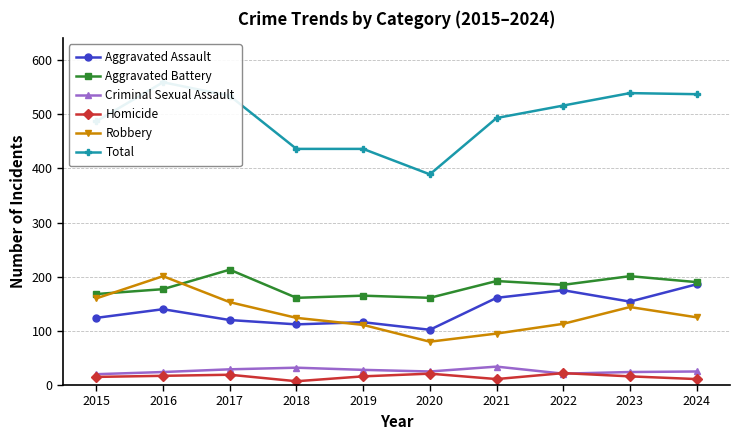

Where is Aggravated Assault nearest to the value 144?

2016